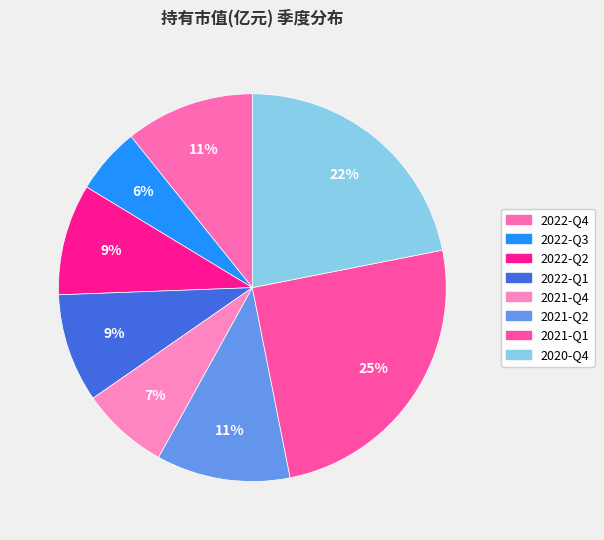

What is the largest slice in the pie chart?

2021-Q1